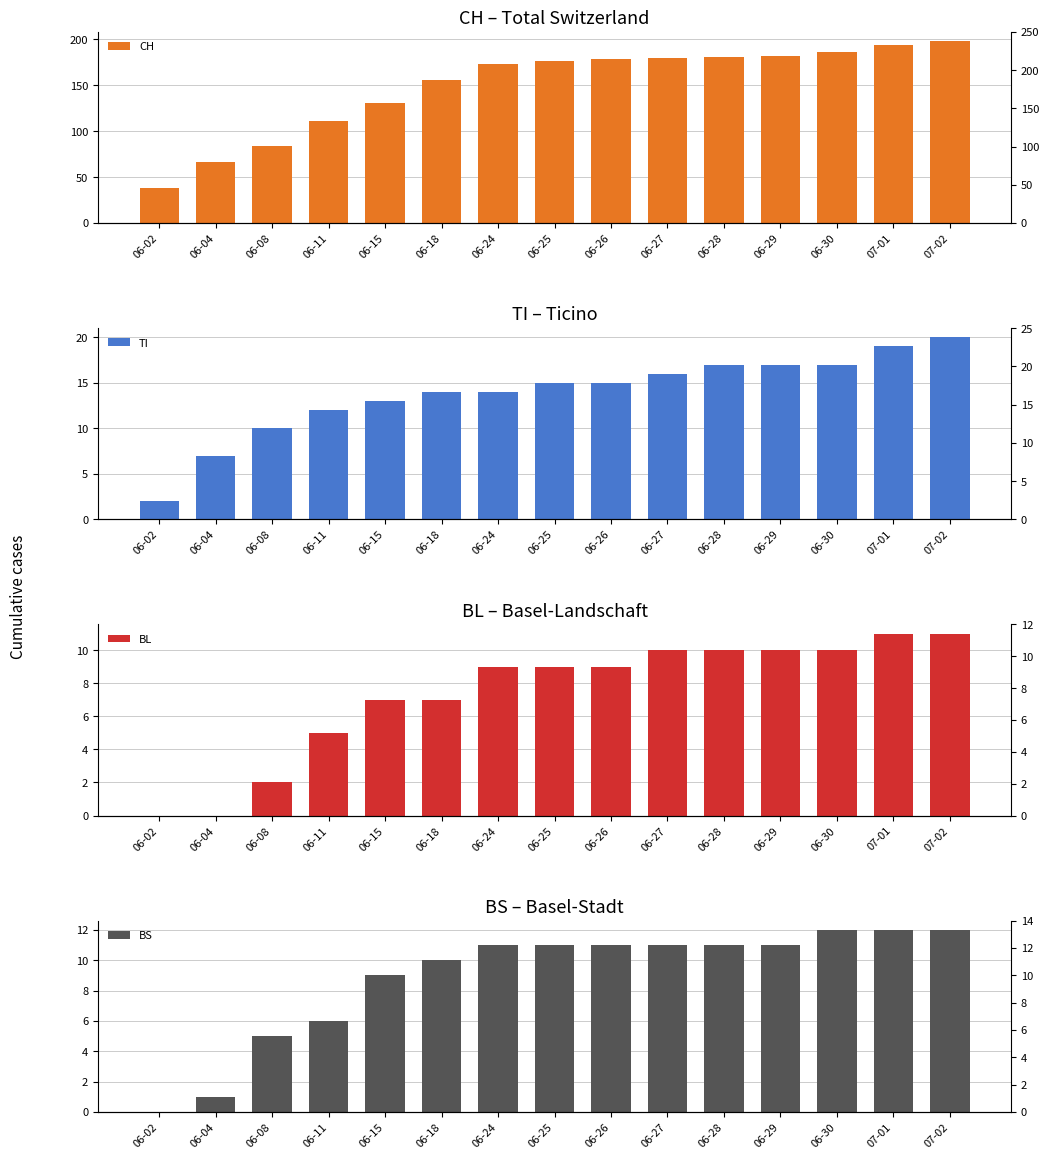

Which label corresponds to the largest value in the chart?

07-02